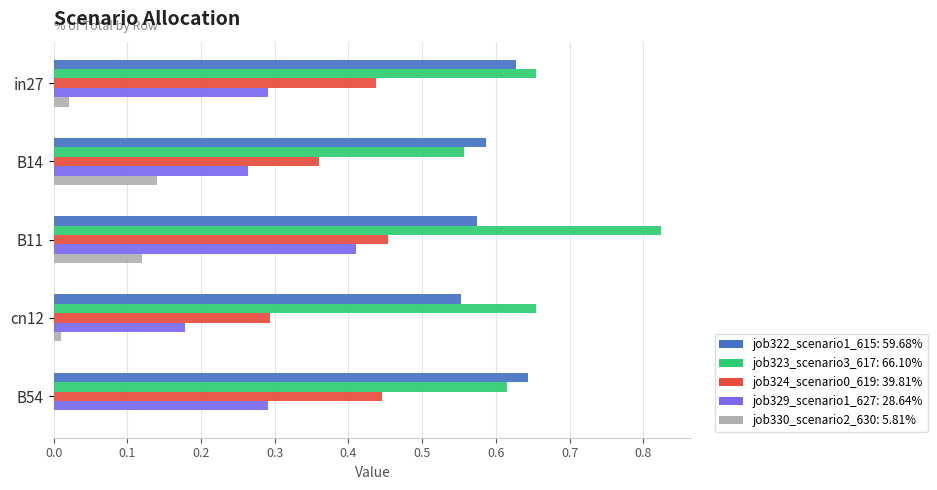

At which category does the chart reach its peak across all series?

B11